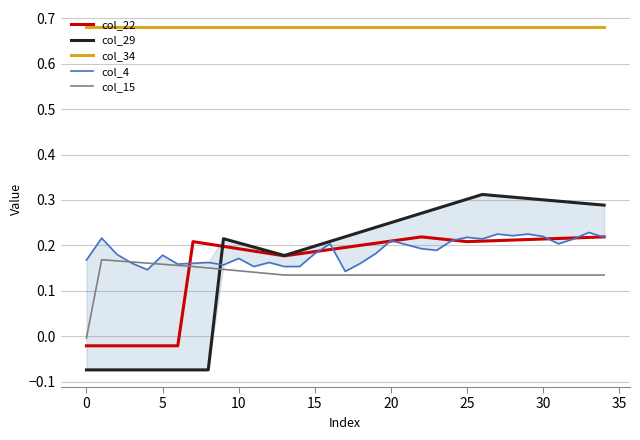

Where is col_4 nearest to the value 0?

17